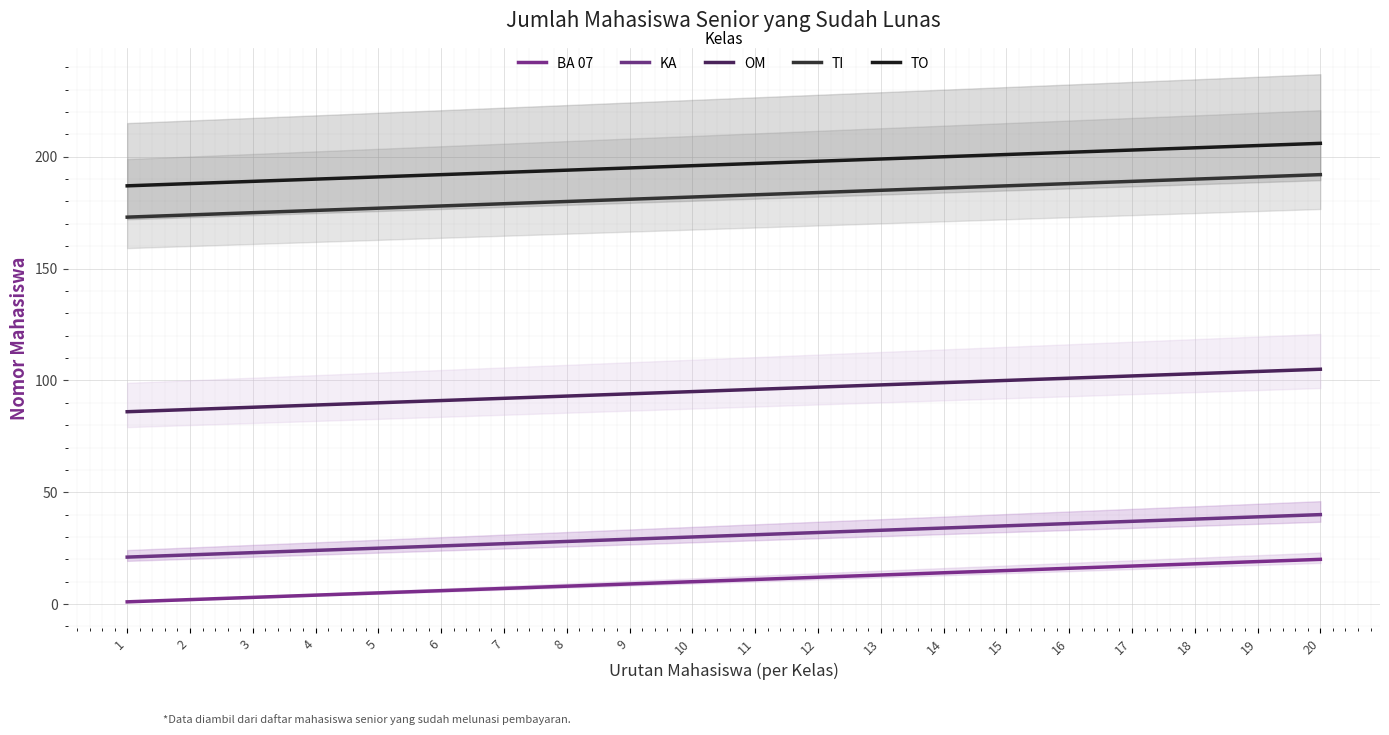

Is it true that BA 07 equals 4 at 11?

False